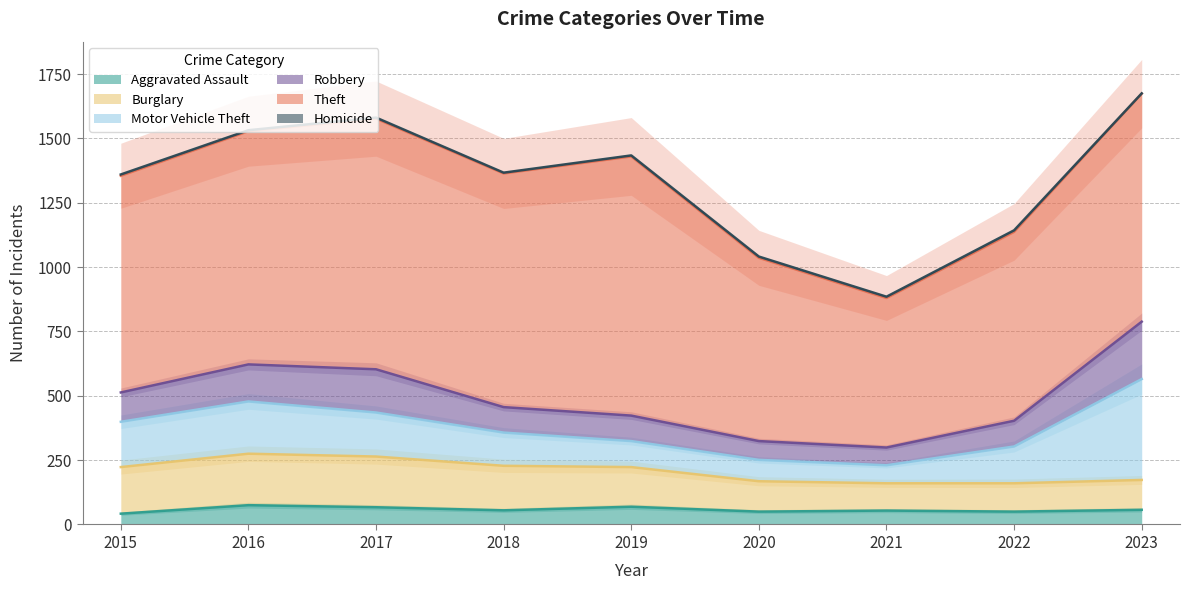

Between 2021 and 2023, which series saw the biggest shift?

Motor Vehicle Theft